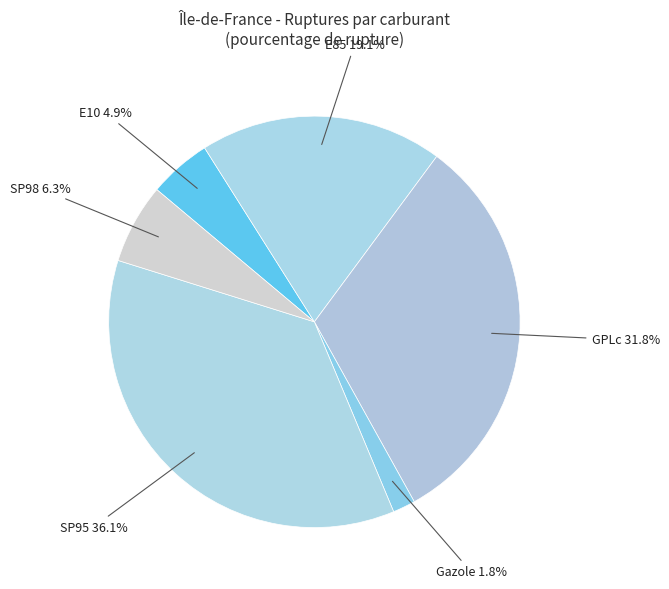

To the nearest percent, what is the difference between the largest and smallest slice percentages?

34%